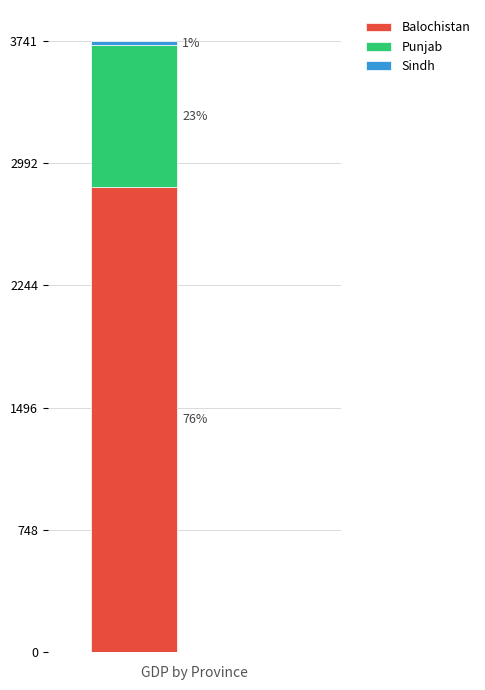

Does the chart contain stacked bars?

Yes